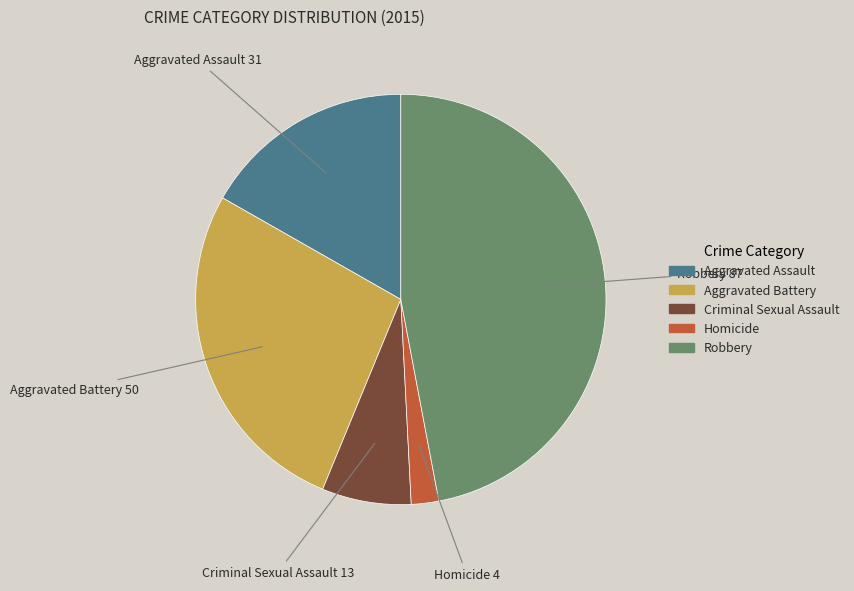

Between Criminal Sexual Assault and Aggravated Assault, which is larger?

Aggravated Assault